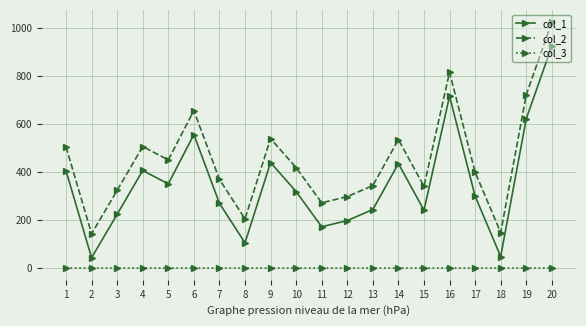

What is the total value across all series at 17?

699